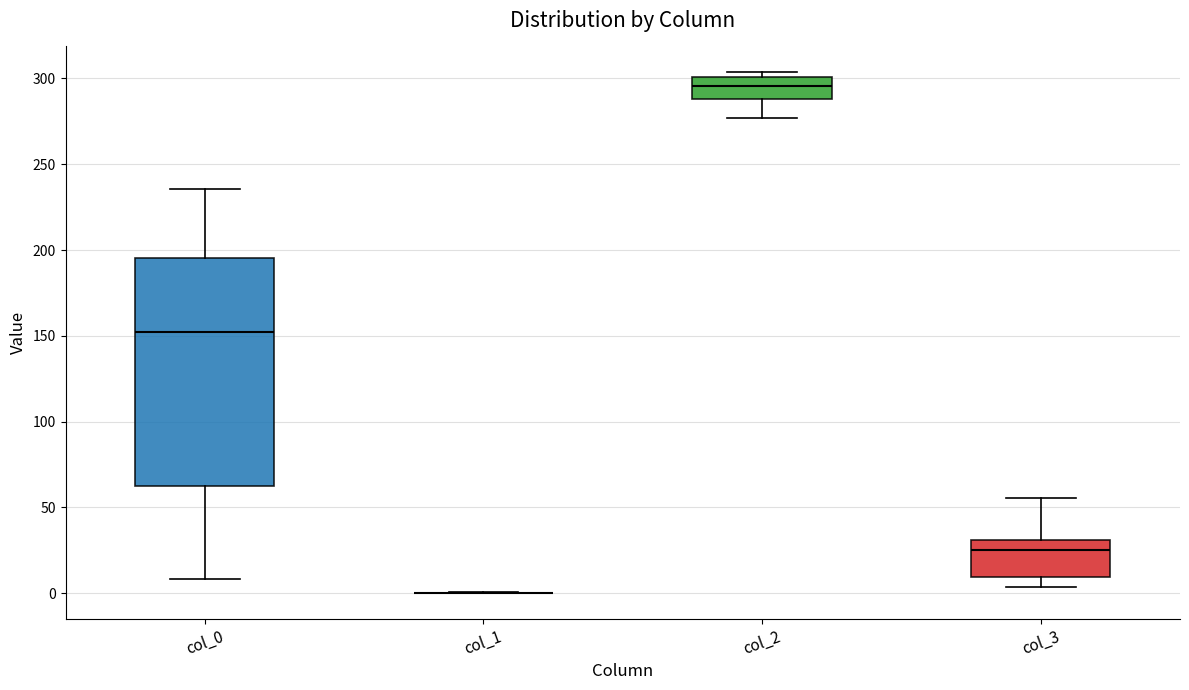

Which box is the tallest, from its lower edge to its upper edge?

col_0